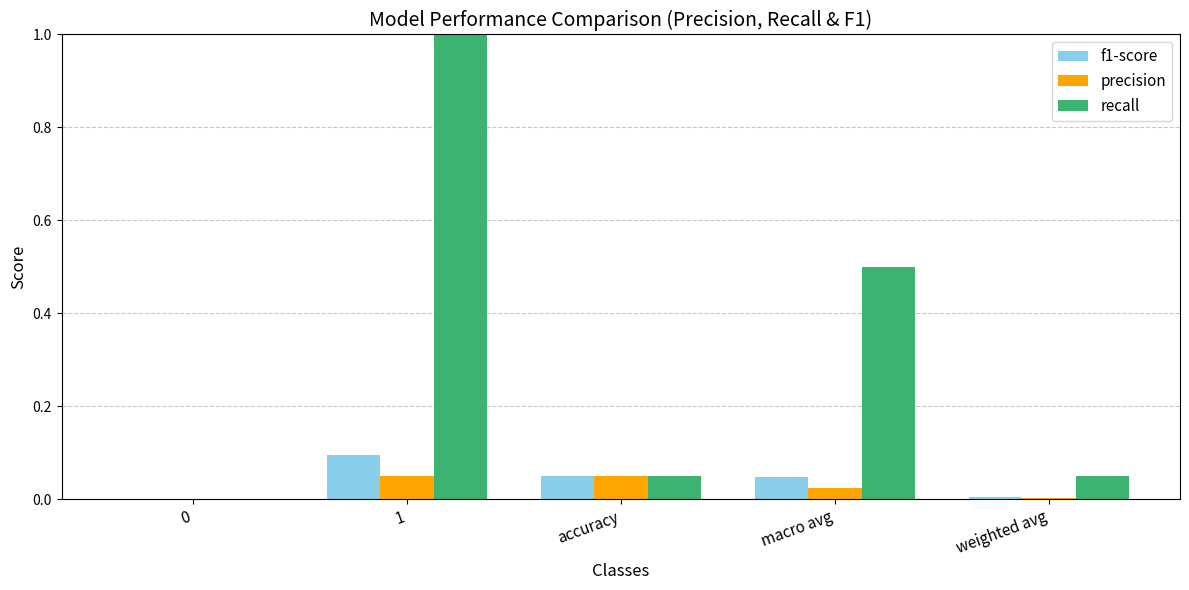

Which series has the largest total across all categories?

recall